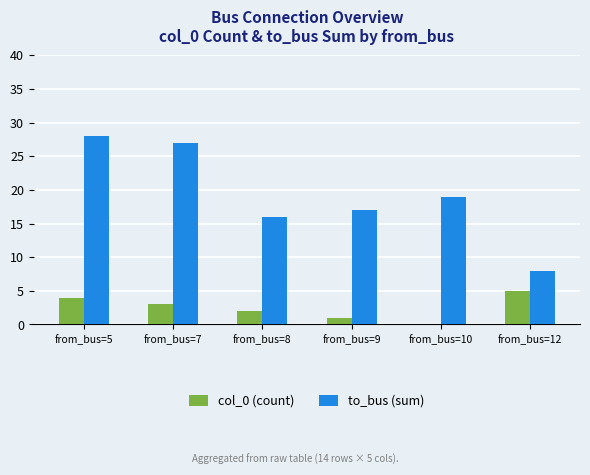

What is the difference between the col_0 (count) values at from_bus=9 and from_bus=5?

3